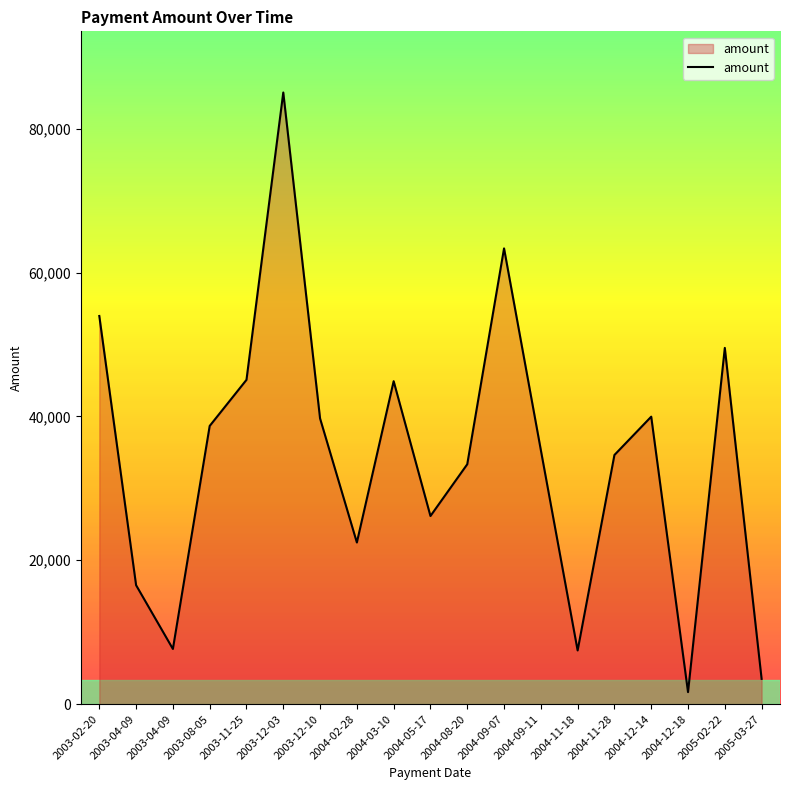

Does the chart display data point markers on the line(s)?

No